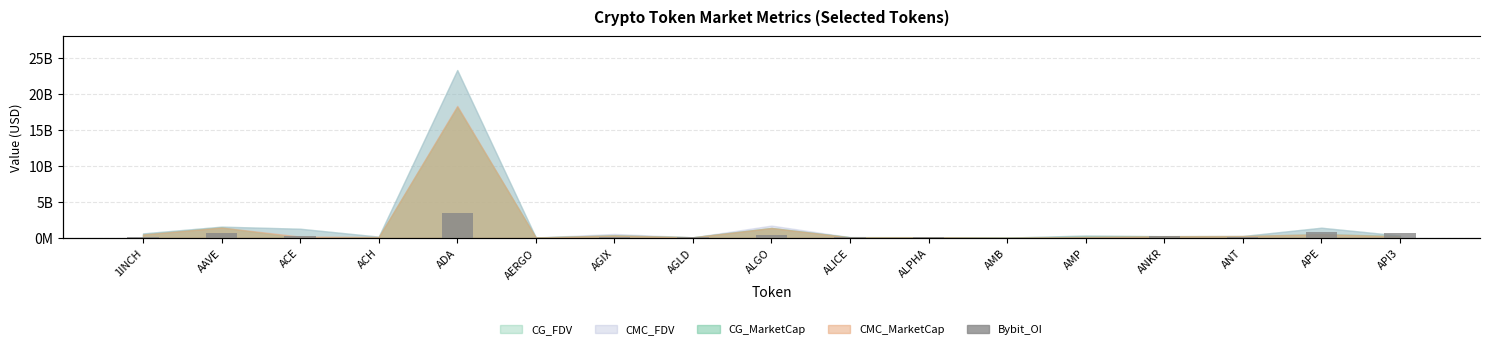

Which label corresponds to the largest value in the chart?

ADA